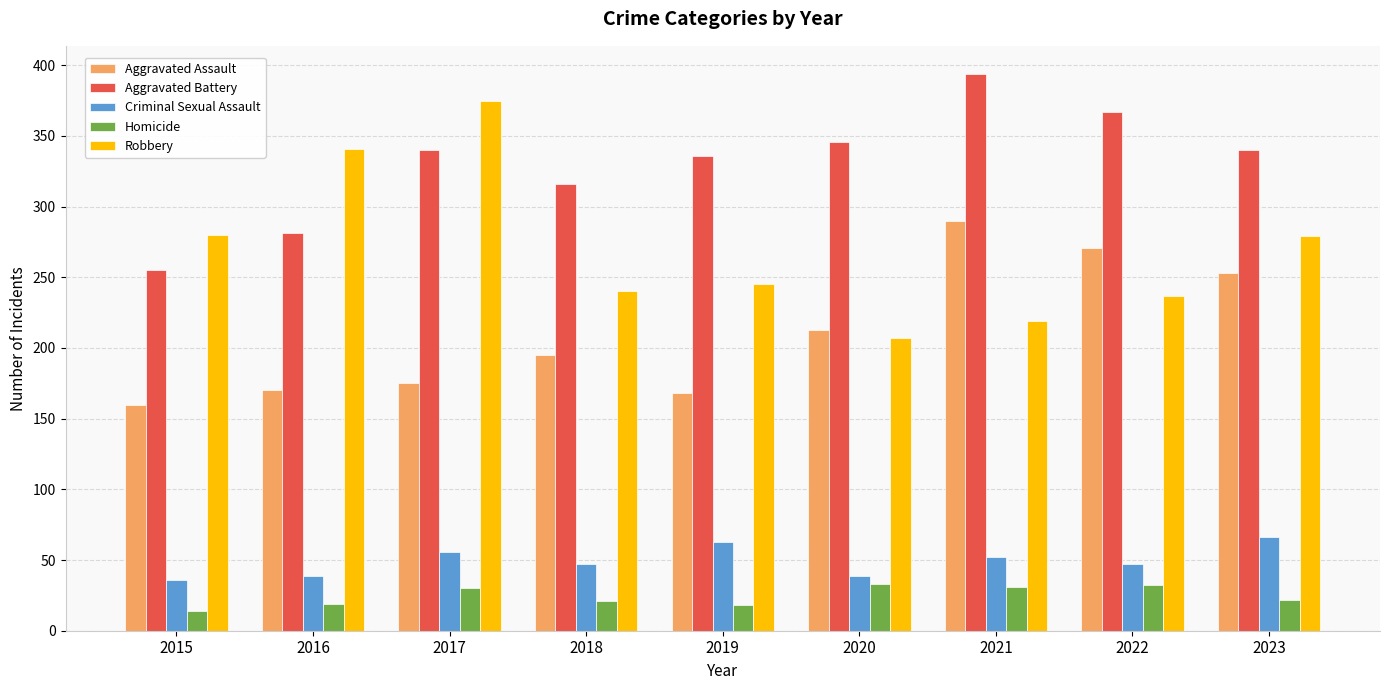

Rank the series by their maximum value, from lowest to highest.

Homicide, Criminal Sexual Assault, Aggravated Assault, Robbery, Aggravated Battery